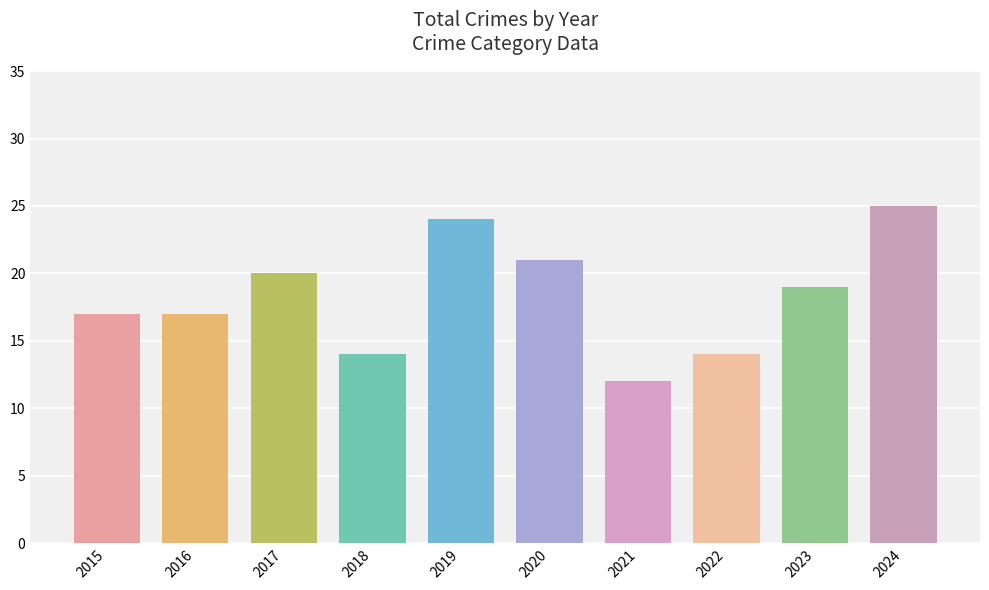

What is the difference between the second highest and second lowest values?

10